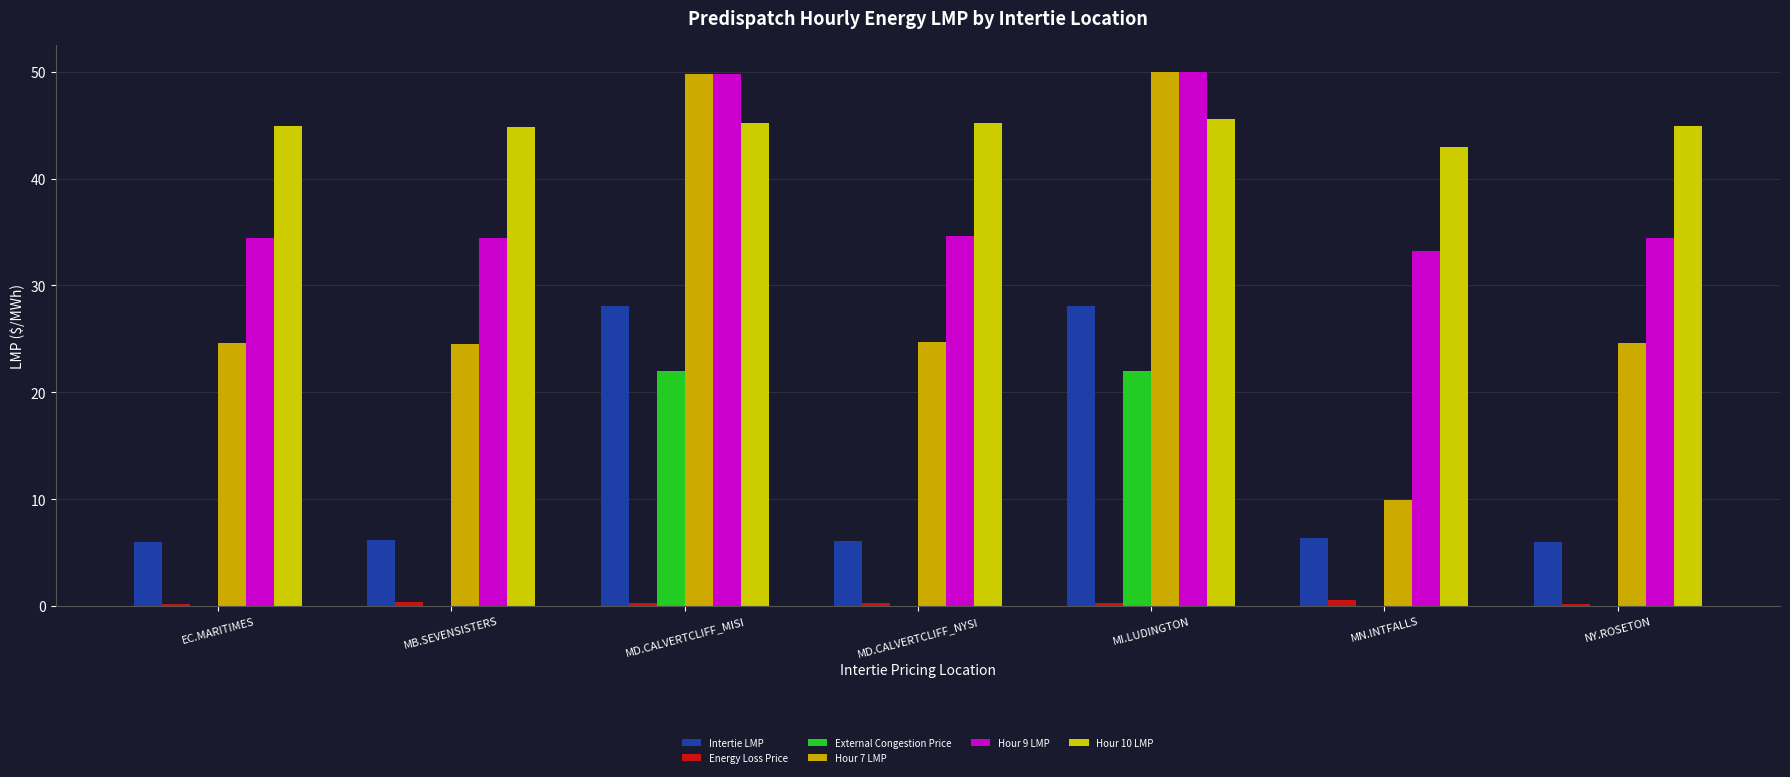

The value of Intertie LMP at MD.CALVERTCLIFF_MISI is 45.3. True or false?

False